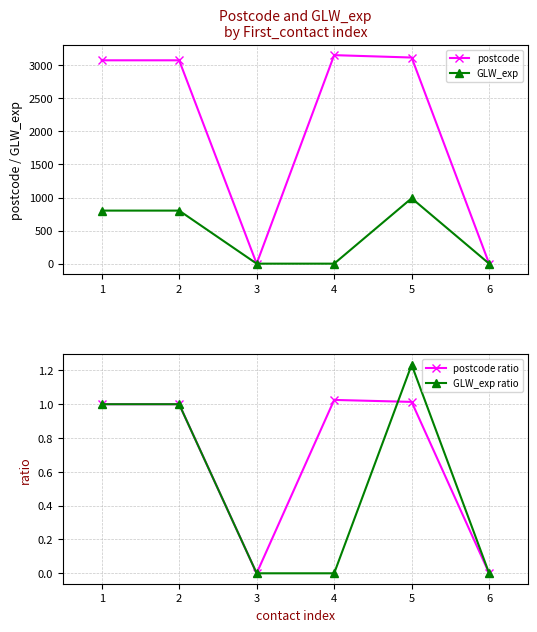

Where is the first local minimum for postcode?

3